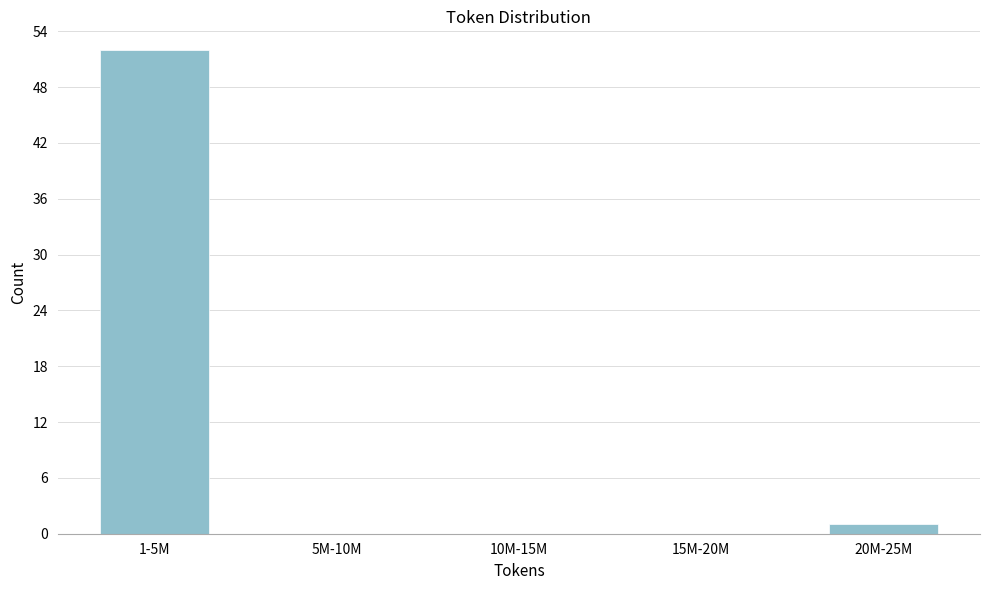

Reading left to right, transcribe all the data shown in this chart.

1-5M=52	5M-10M=0	10M-15M=0	15M-20M=0	20M-25M=1